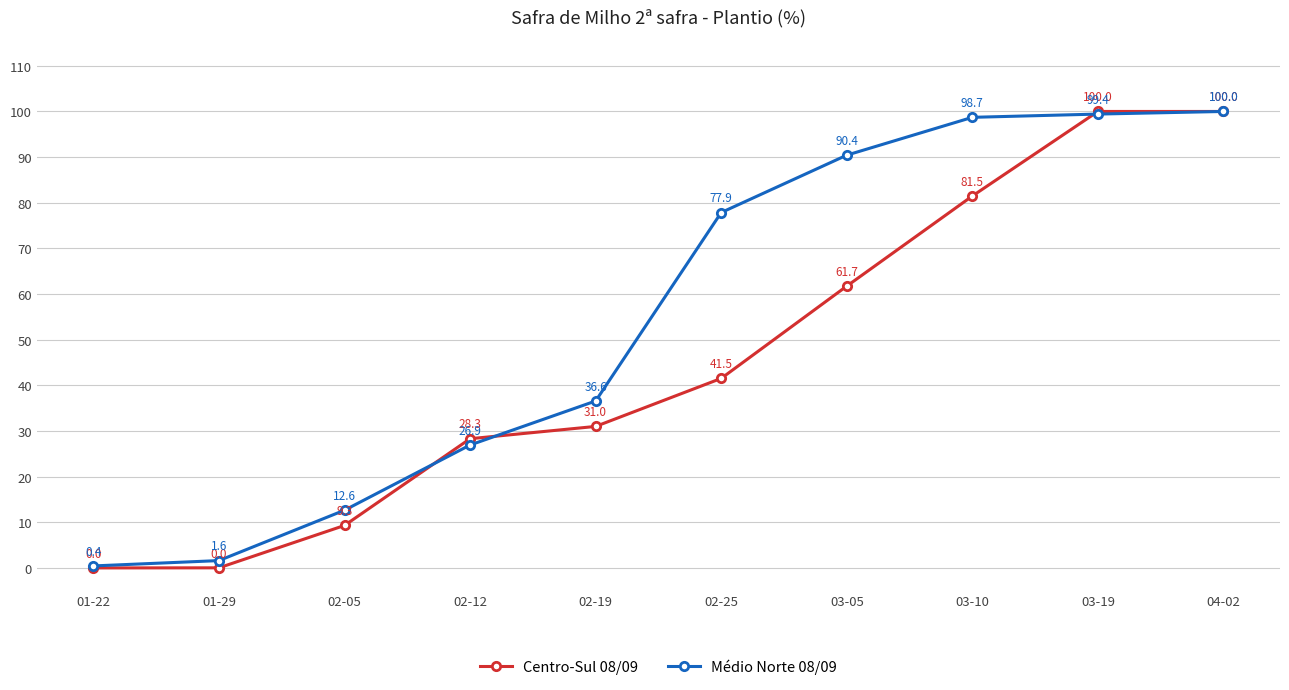

What is the value of the Médio Norte 08/09 point at the 3rd from the left?

12.6